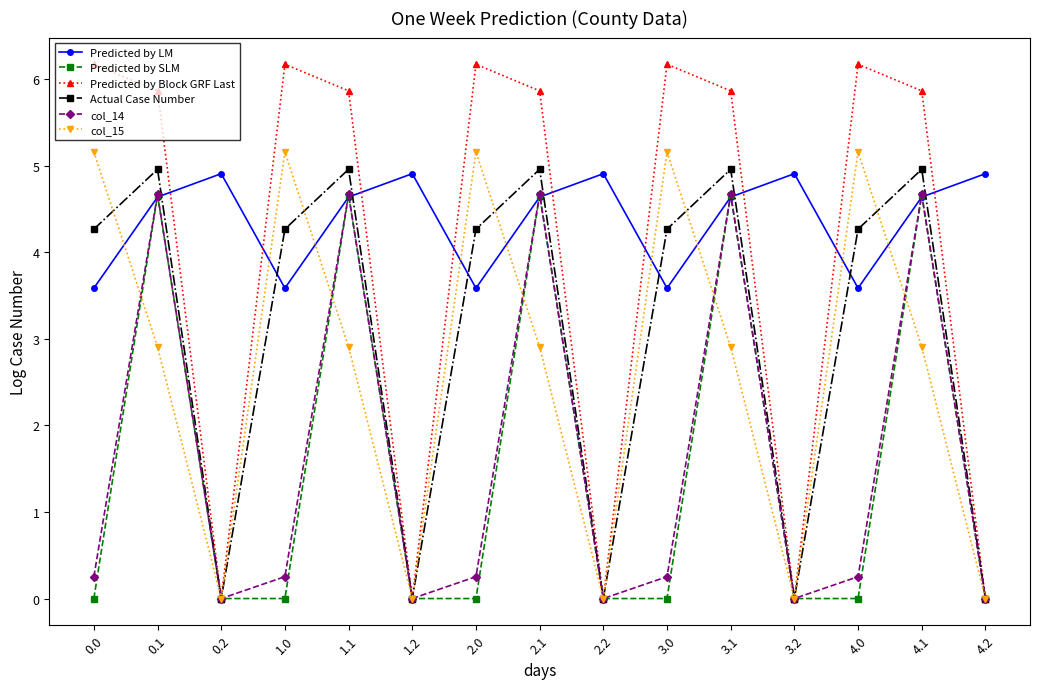

What is the difference between the Predicted by Block GRF Last values at 3.0 and 4.2?

6.2